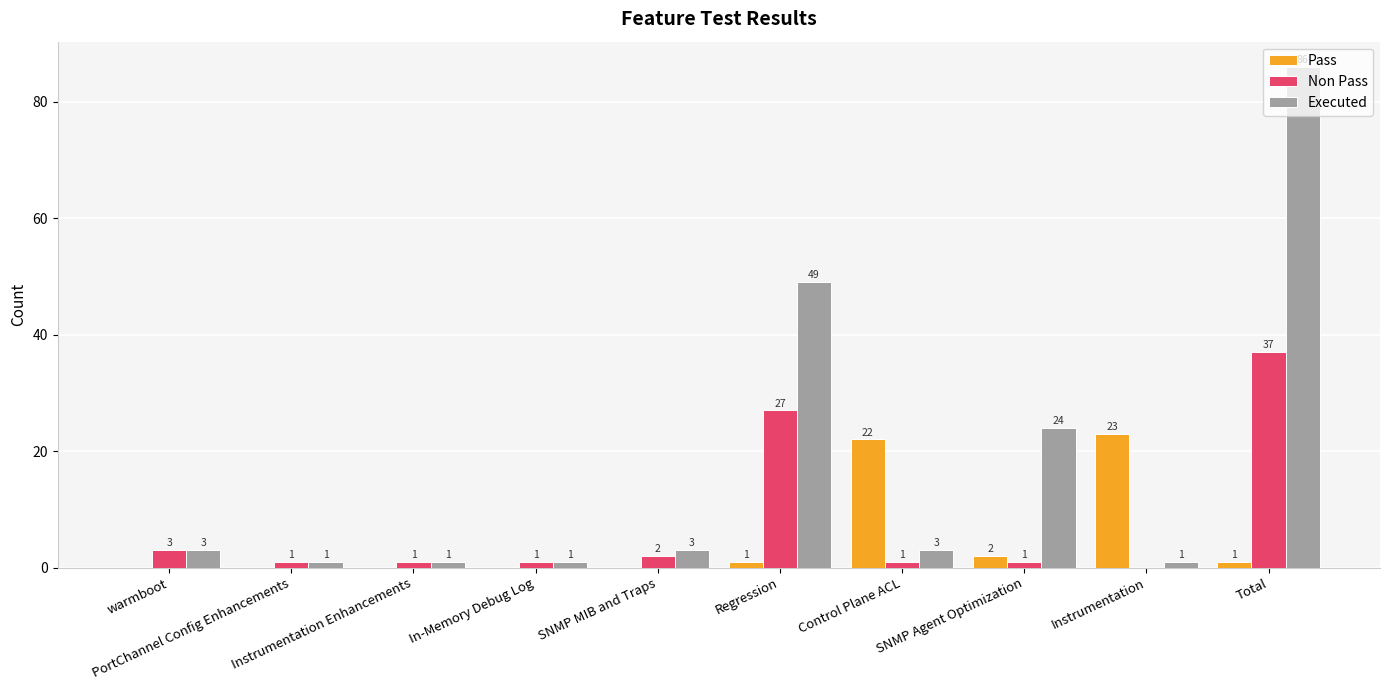

How many series are shown in this chart?

3